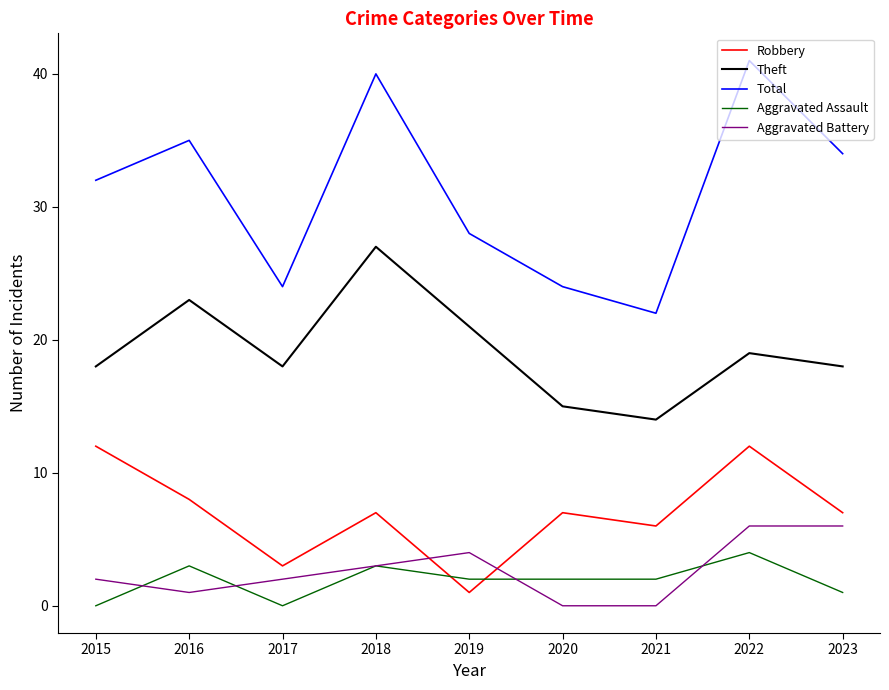

Is the value of Theft at 2019 greater than the value of Total at 2022?

No